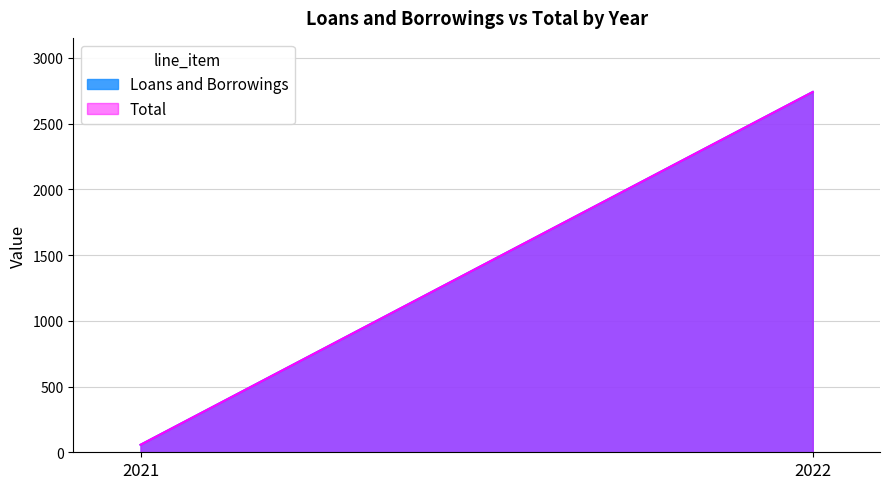

Between 2022 and 2021, which is larger?

2022